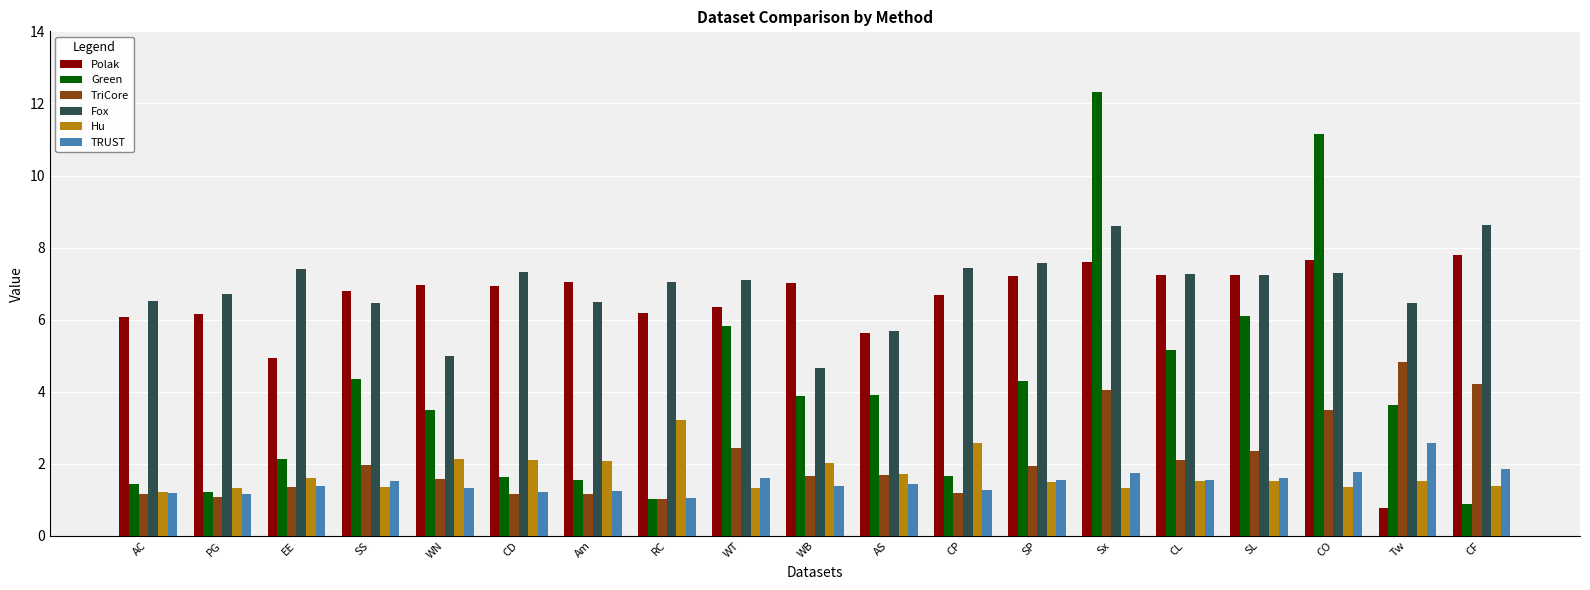

What value does the Polak series have at WT?

6.4